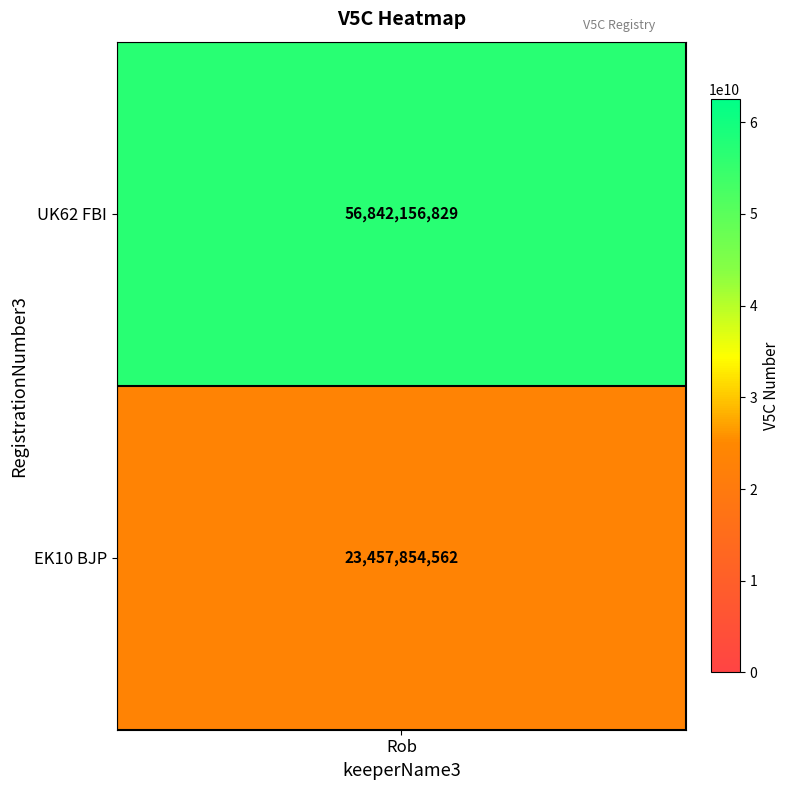

The value at EK10 BJP is 32159178102. True or false?

False